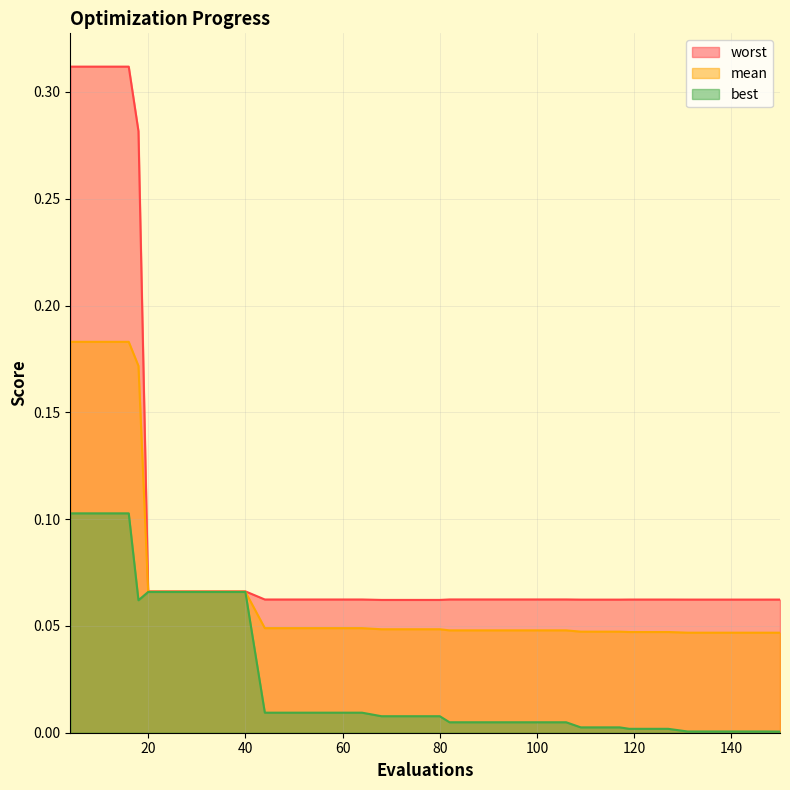

How many interior local valleys does the best series have?

1